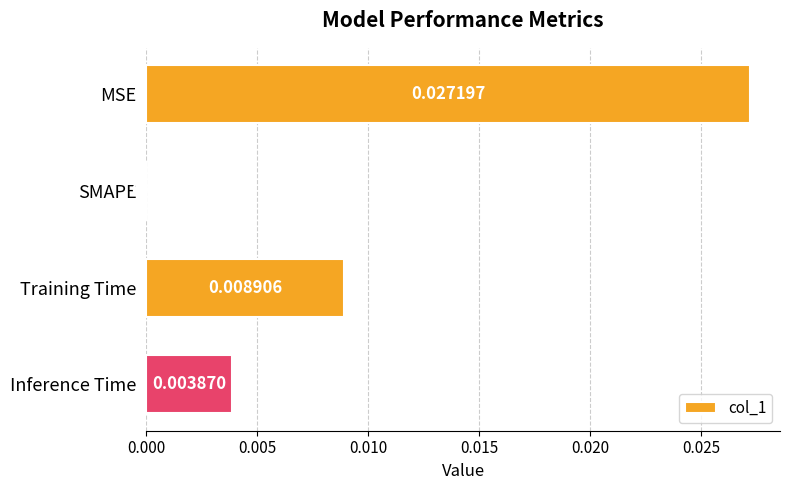

Which has a higher value, Training Time or Inference Time?

Training Time